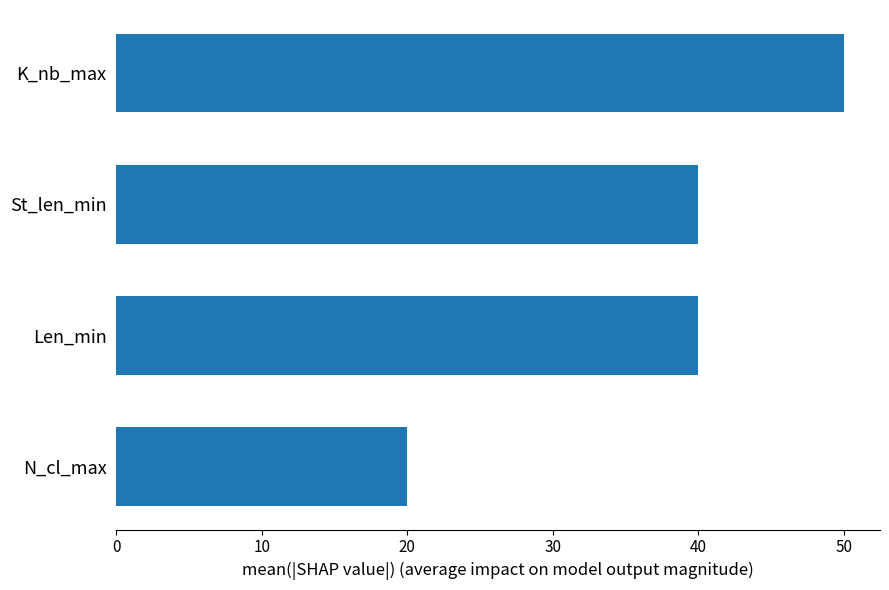

How many bars are there in total?

4